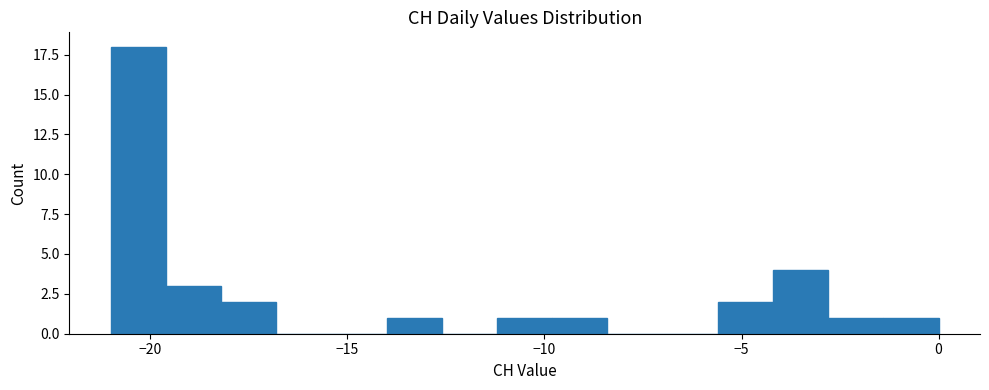

Around what value on the x-axis is the tallest bar? Give the approximate position of its centre, as read against the axis.

-20.5